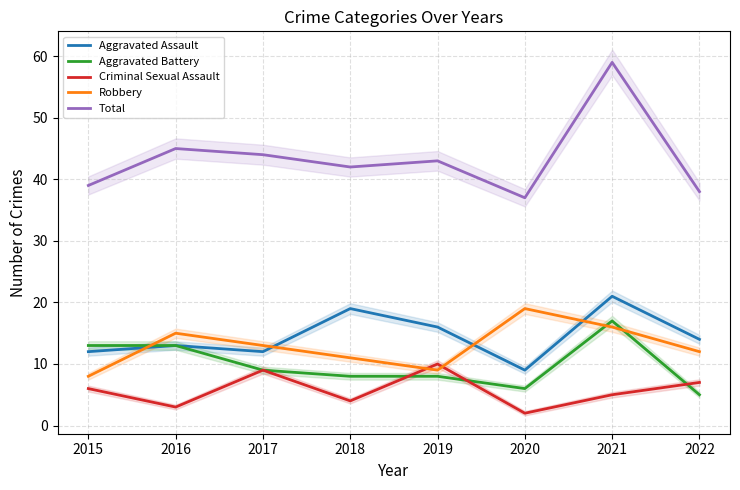

True or false: Total has a value of 37 at 2020.

True